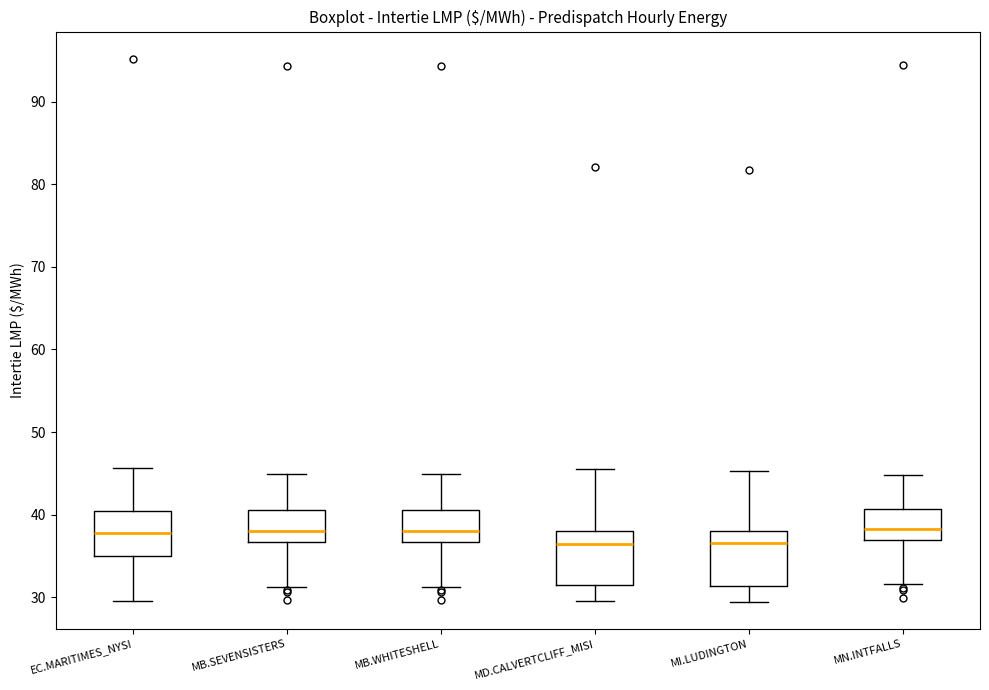

Reading left to right, transcribe this box plot: for each box, give where its median line is, the range the box spans, and where its two whiskers end, as read against the y-axis. The values are not printed on the chart, so give them approximately, as read against the axis.

EC.MARITIMES_NYSI: median 38, box 35 to 40, whiskers 30 to 46
MB.SEVENSISTERS: median 38, box 37 to 41, whiskers 31 to 45
MB.WHITESHELL: median 38, box 37 to 41, whiskers 31 to 45
MD.CALVERTCLIFF_MISI: median 36, box 31 to 38, whiskers 30 to 45
MI.LUDINGTON: median 37, box 31 to 38, whiskers 29 to 45
MN.INTFALLS: median 38, box 37 to 41, whiskers 32 to 45